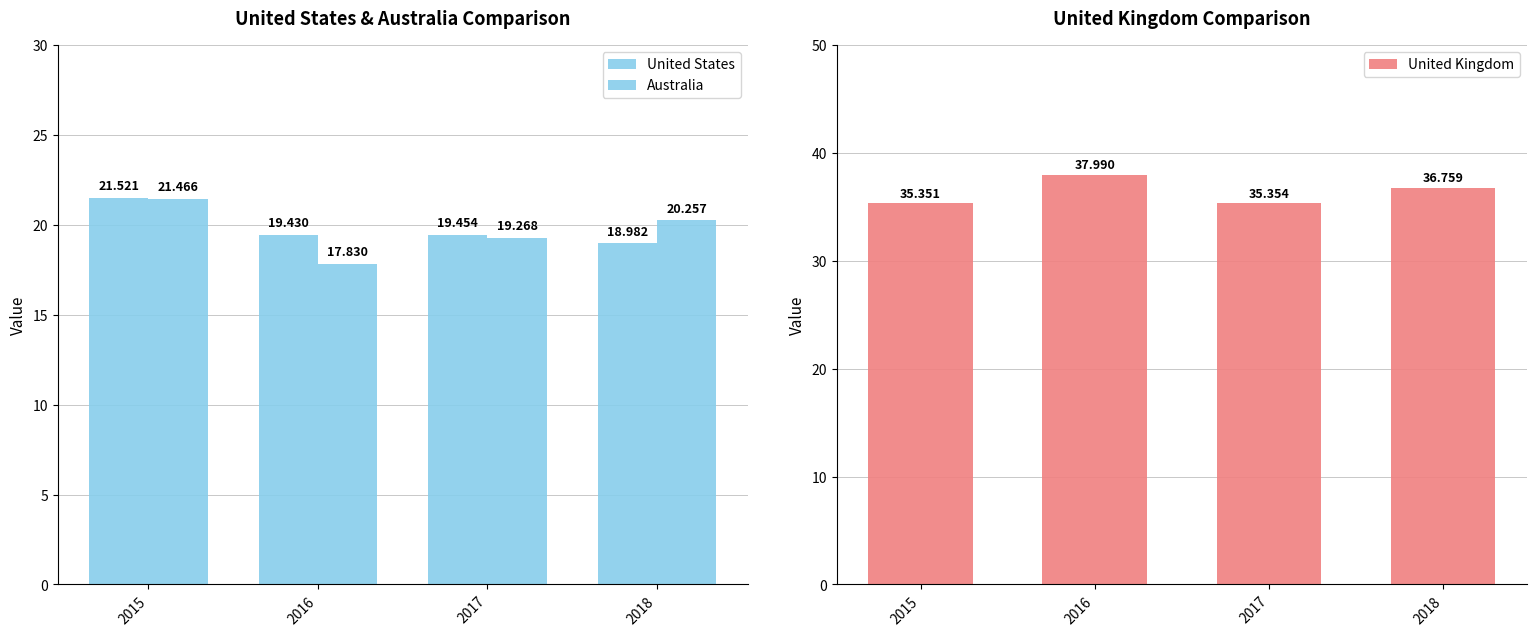

How many values in the Australia series are below 20?

2